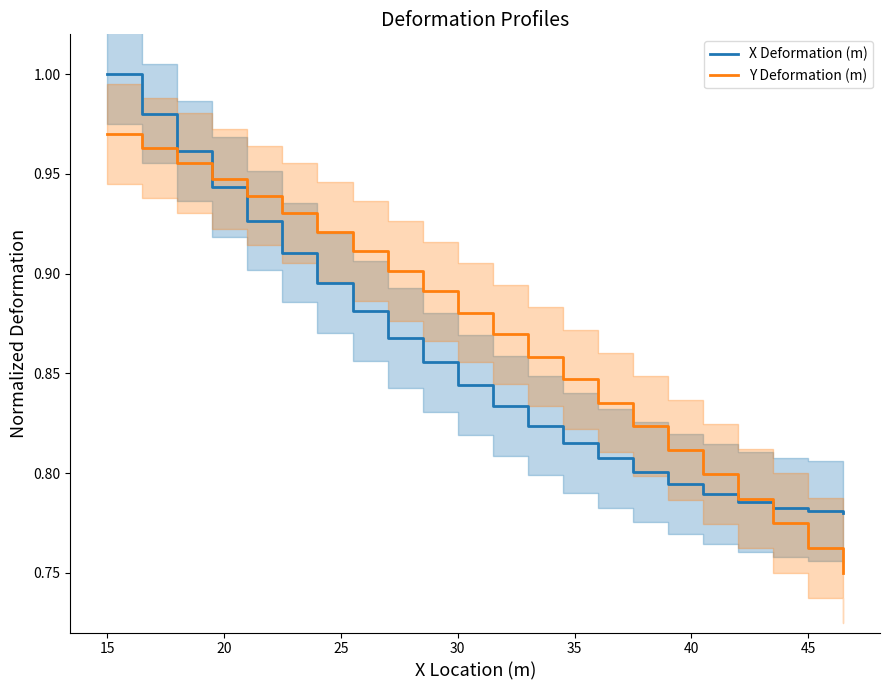

How many intersections are there between Y Deformation (m) and X Deformation (m)?

2